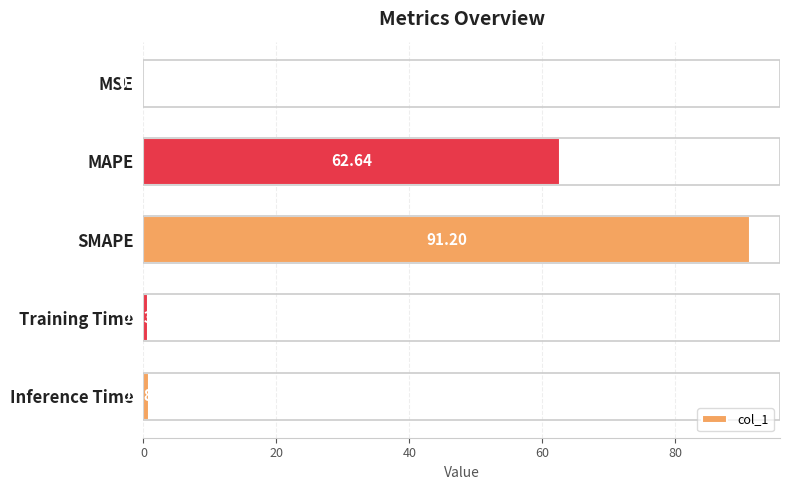

What is the sum of all values?

155.4